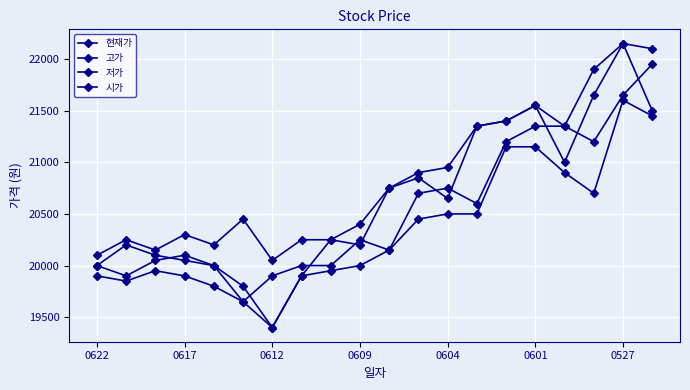

Does the chart have visible grid lines?

Yes